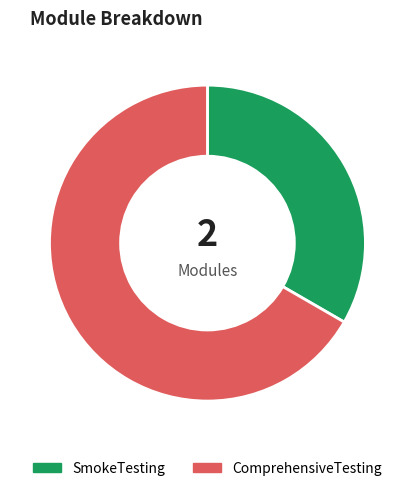

Count the number of slices in the pie.

2